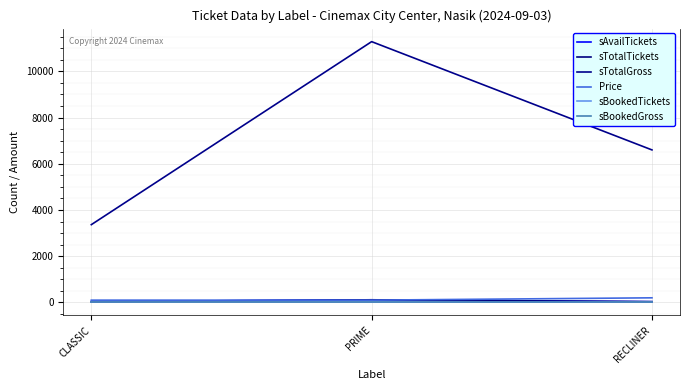

Which has a higher value, RECLINER or CLASSIC?

CLASSIC